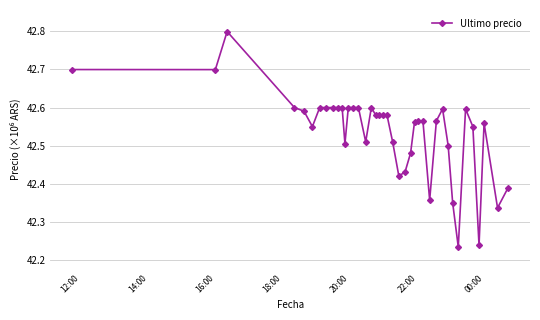

True or false: the data has more than 1 interior local peaks.

True